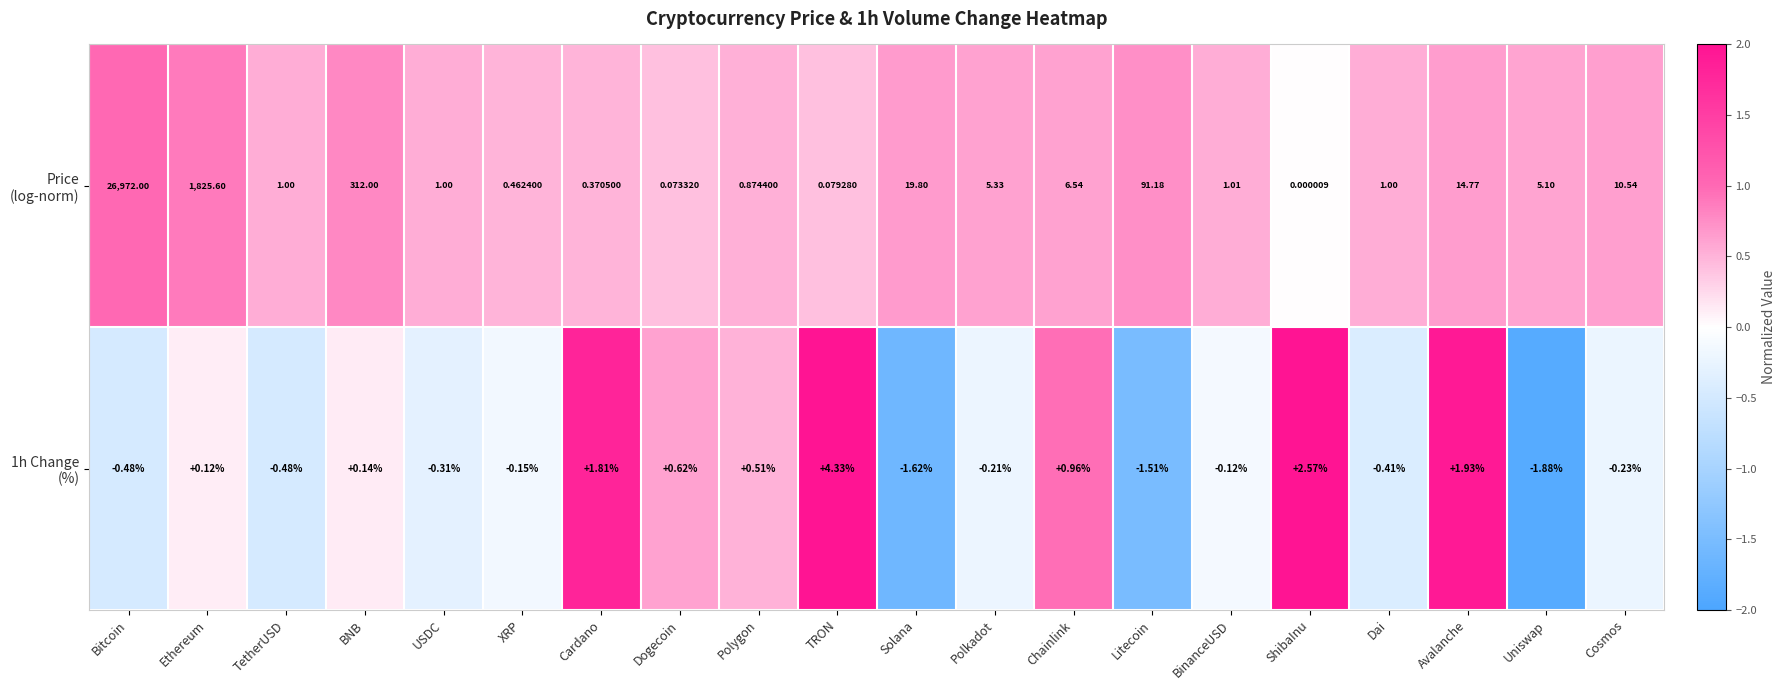

At which category is the sum across all series the highest?

Bitcoin